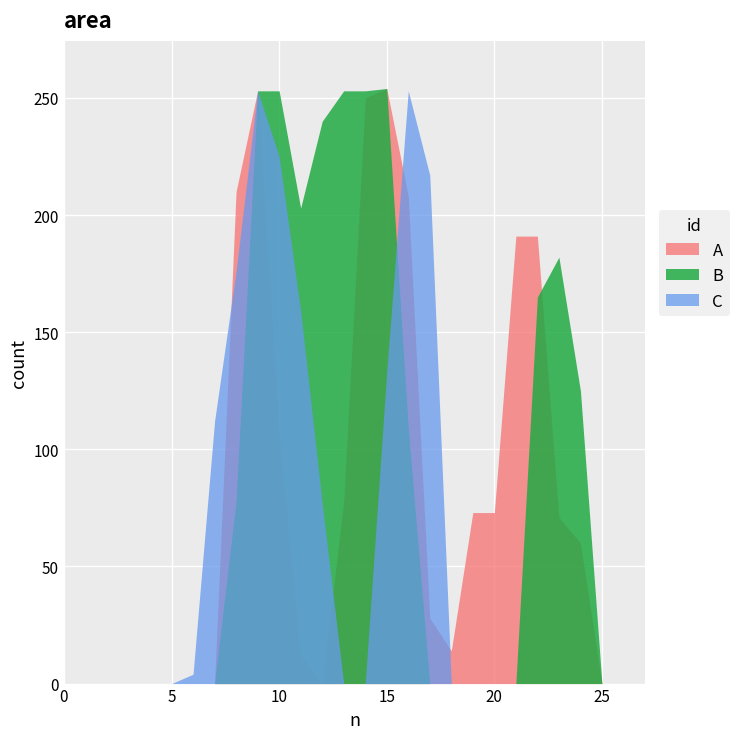

Is it true that col_10 equals 104 at 25?

False